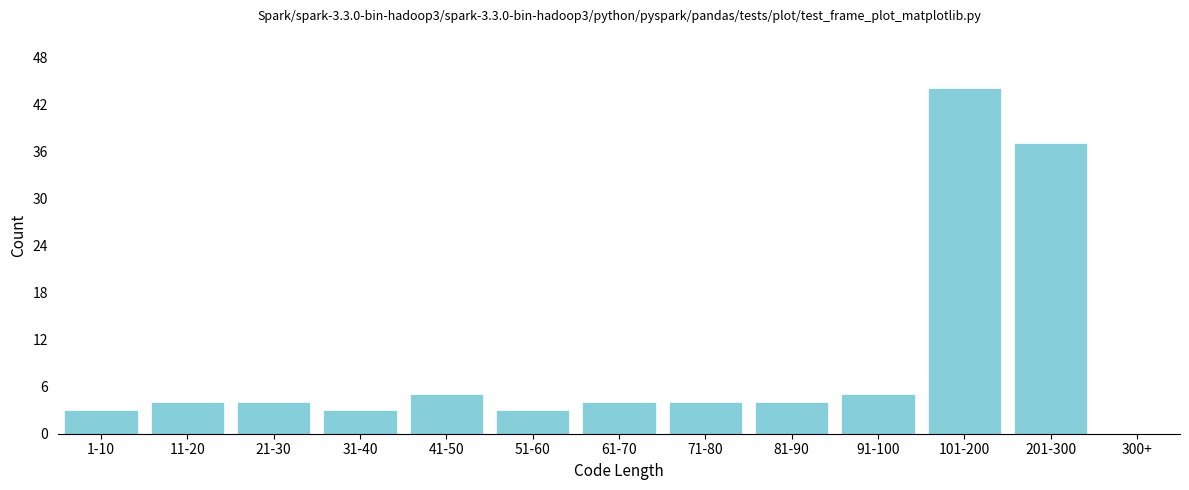

Reading right to left, transcribe all the data shown in this chart.

300+=0	201-300=37	101-200=44	91-100=5	81-90=4	71-80=4	61-70=4	51-60=3	41-50=5	31-40=3	21-30=4	11-20=4	1-10=3